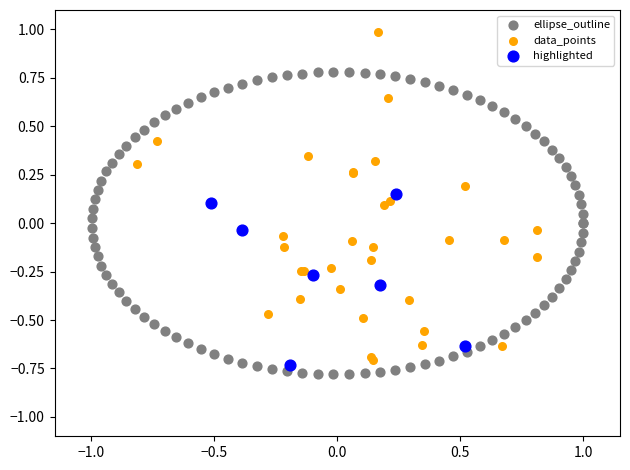

What are all the series names shown in the legend?

ellipse_outline, data_points, highlighted